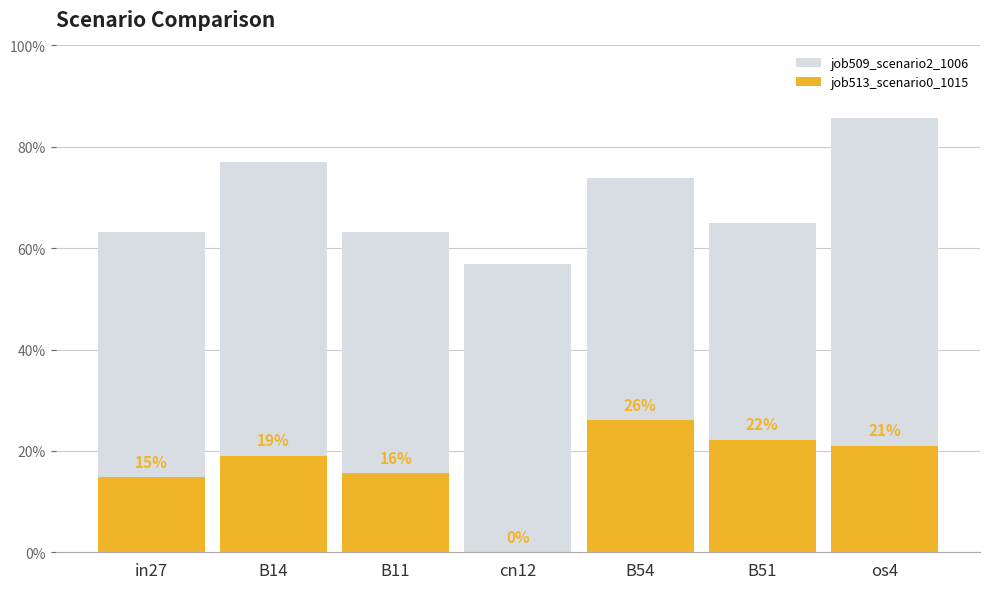

What is the sum of the job513_scenario0_1015 values at B11 and B14?

0.3